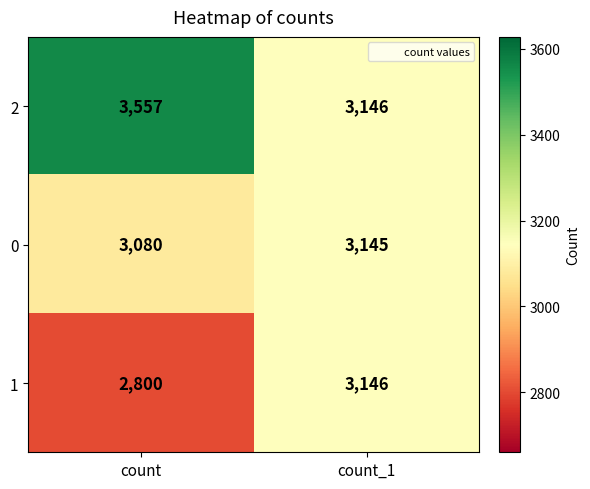

List the series in order of their peak value, lowest first.

0, 1, 2